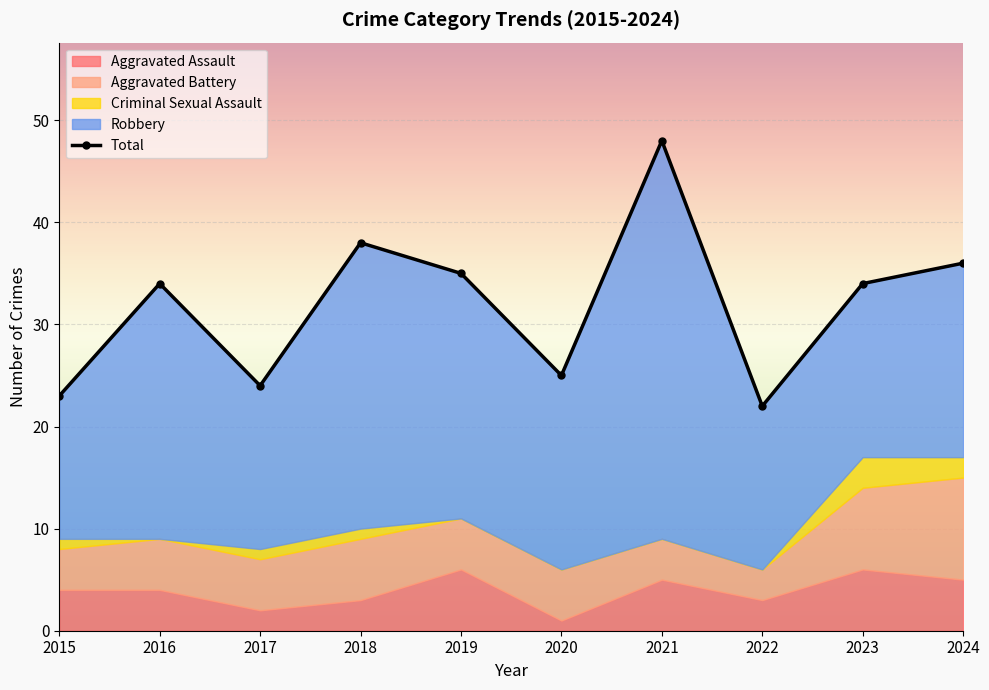

What is the difference between the second highest and second lowest values?

15